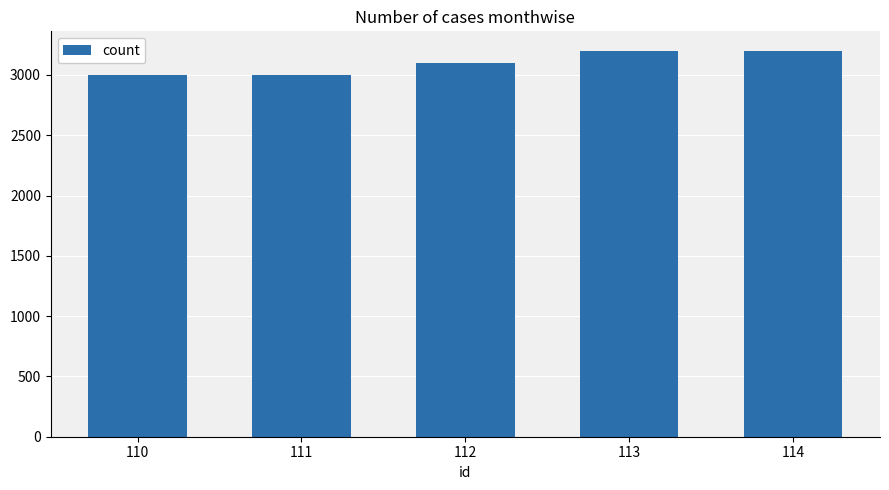

Read the value at 112.

3101